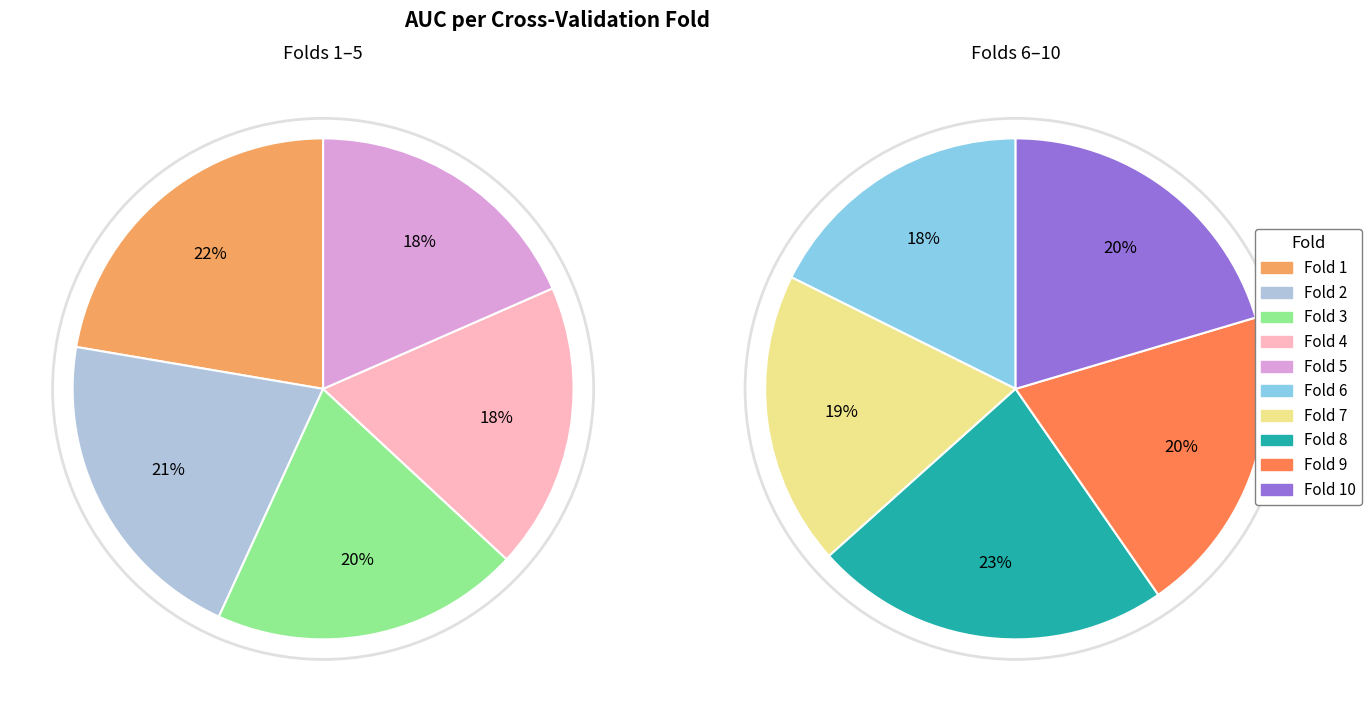

How much of the chart is everything except Fold 9?

89.4%